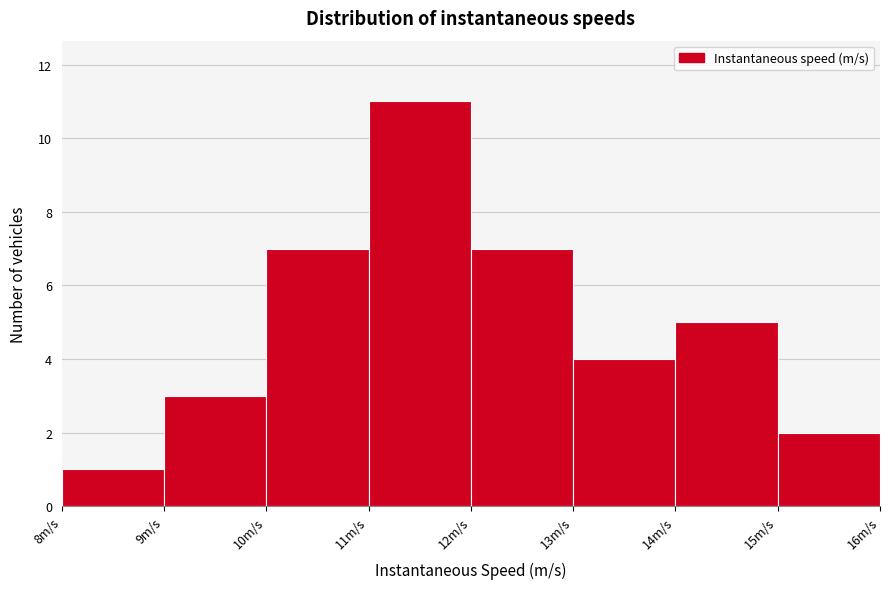

How tall is the bar that spans 8 to 9 on the x-axis? The values are not printed on the chart, so give them approximately, as read against the axis.

1